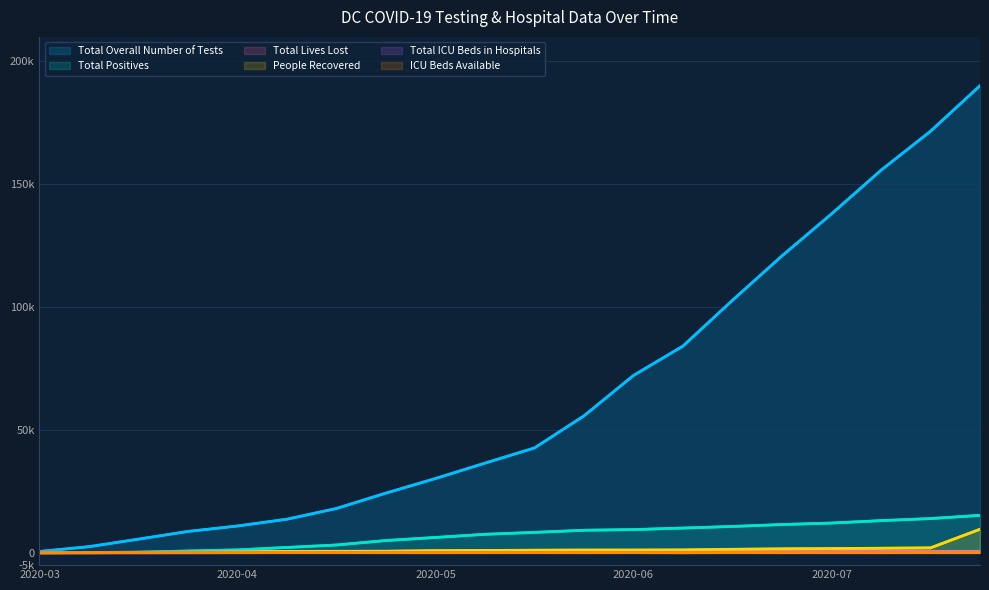

True or false: ICU Beds Available and Total Lives Lost cross at least once.

True